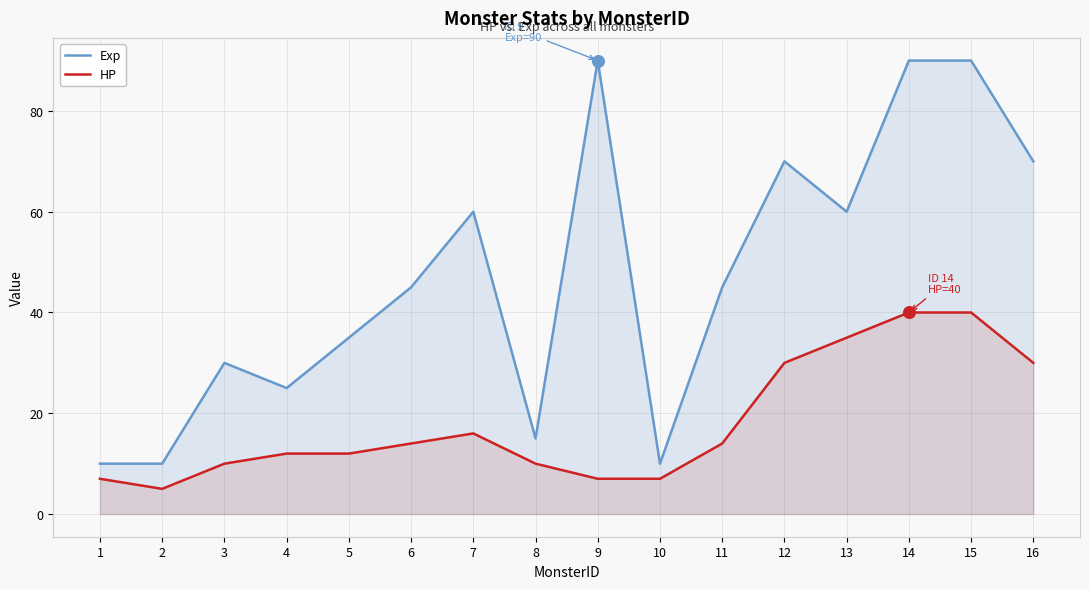

At how many categories does at least one series exceed 75?

3